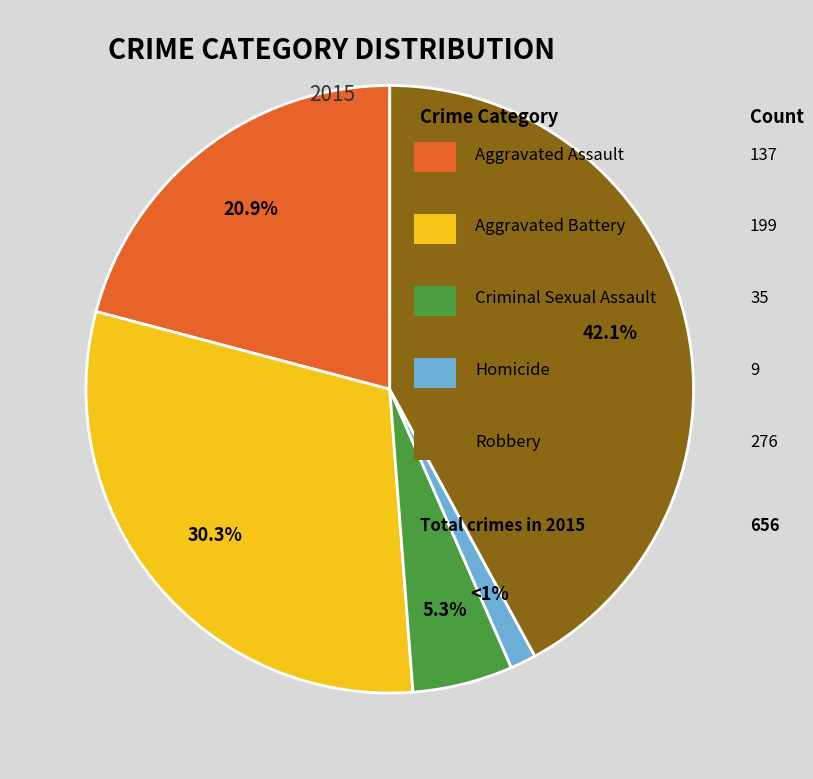

Is there any slice that represents more than half of the pie?

No